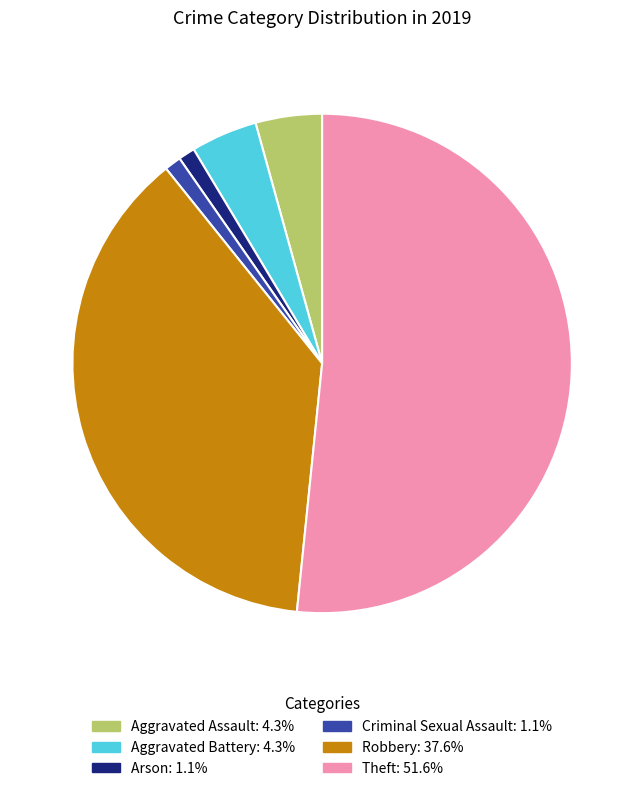

Does any single category account for the majority?

Yes